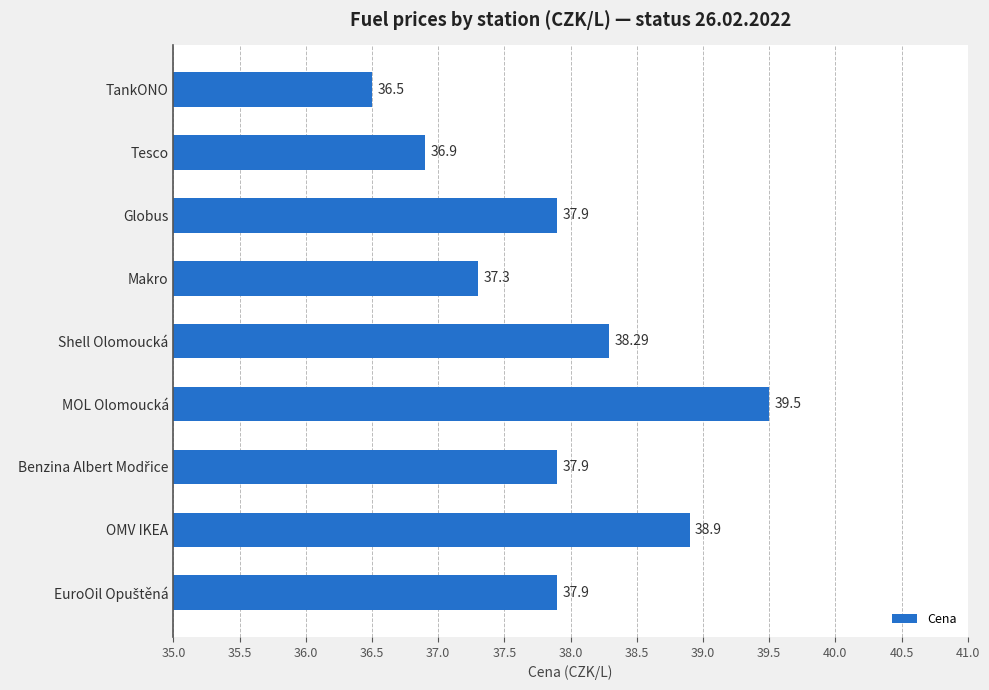

What is the ratio of the value at TankONO to the value at OMV IKEA?

0.9